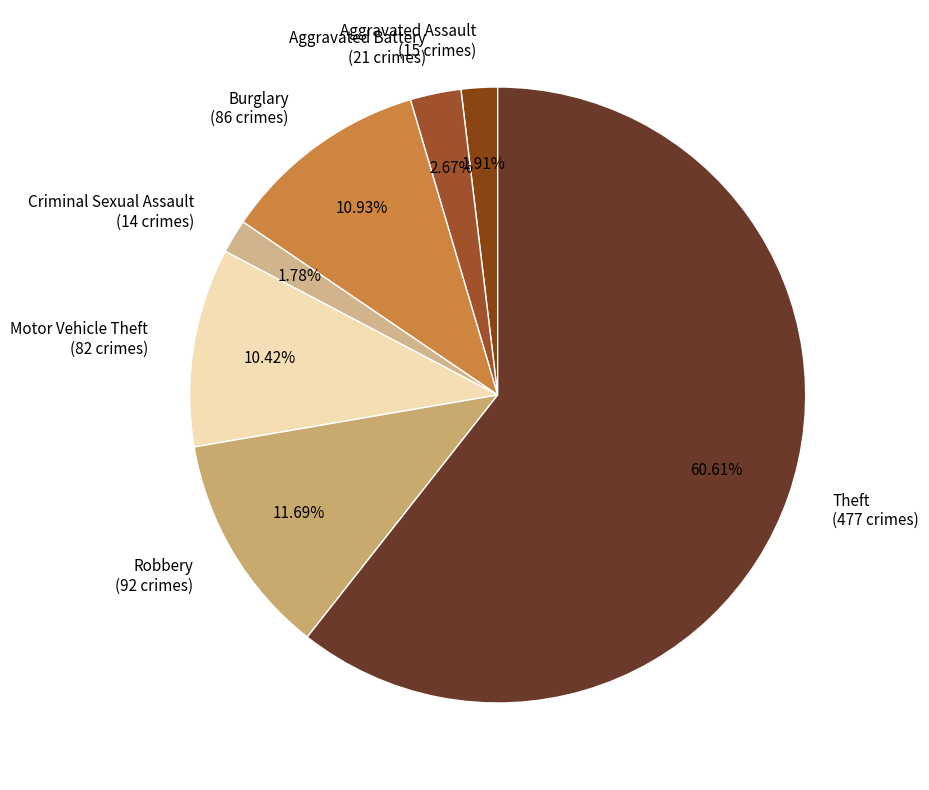

Does Burglary represent more than half of the total?

No